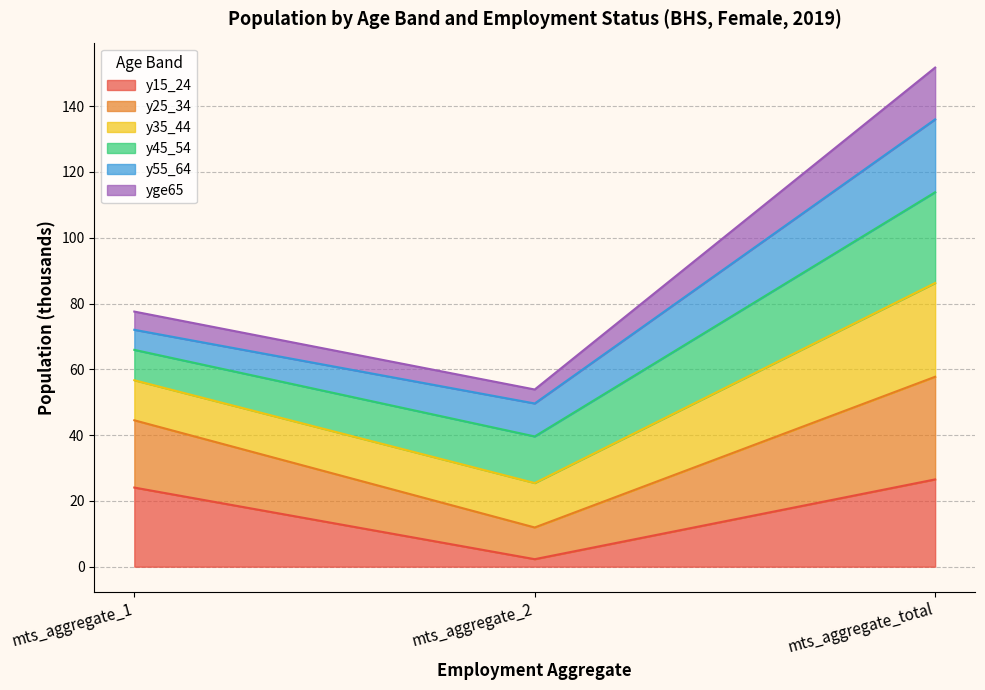

Rank the categories by y15_24 value from highest to lowest.

mts_aggregate_total, mts_aggregate_1, mts_aggregate_2